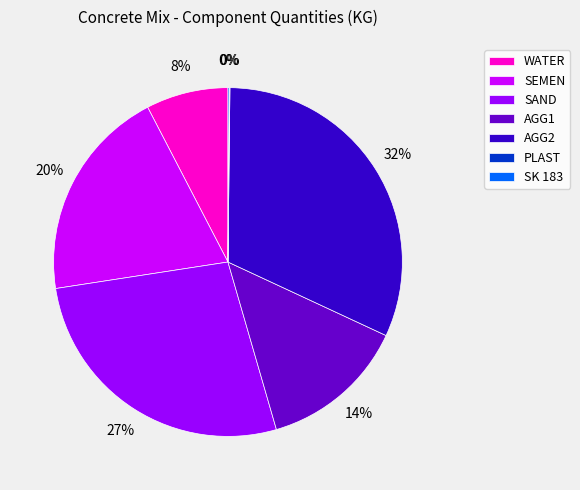

Does any single category account for the majority?

No